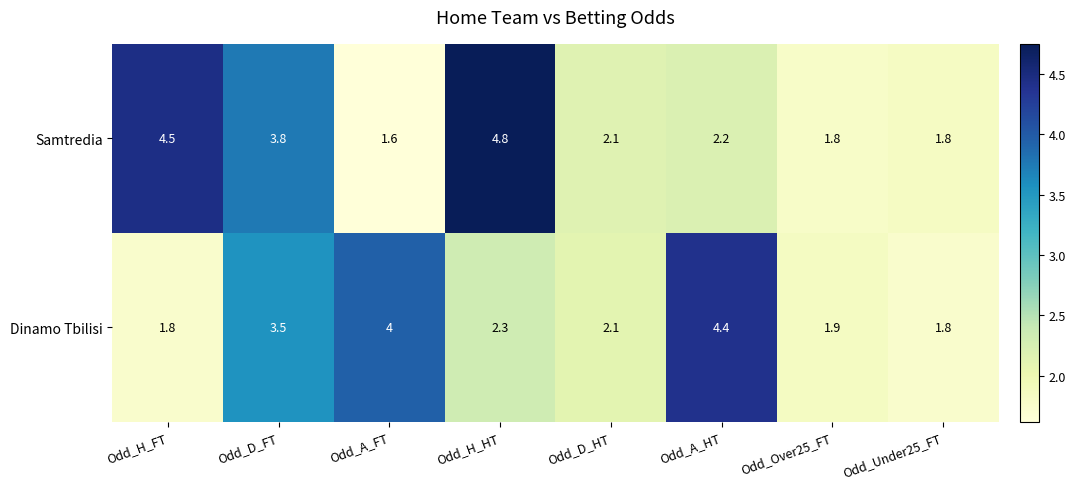

Between Odd_D_FT and Odd_D_HT, which series saw the biggest shift?

Samtredia